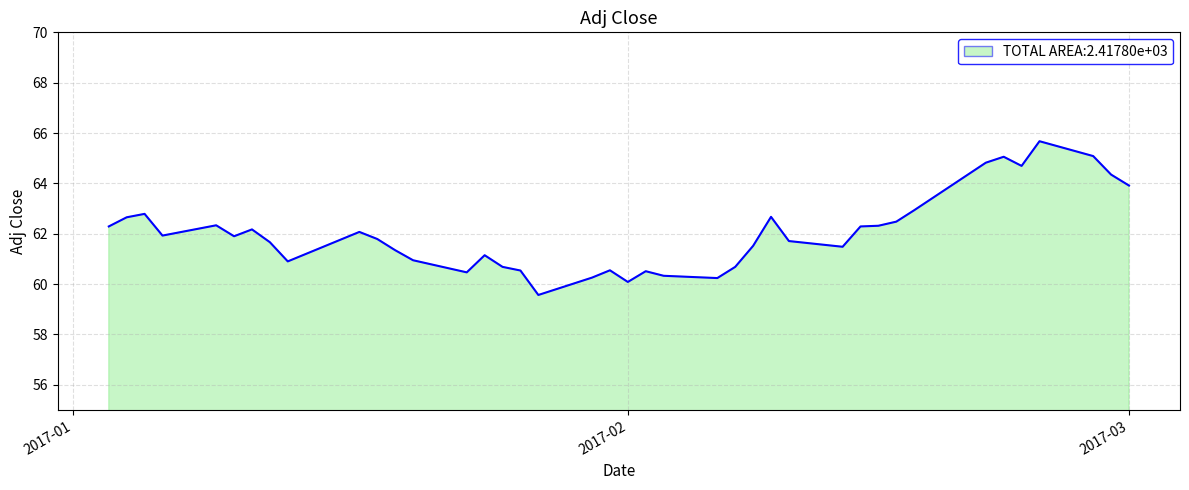

True or false: the data has more than 2 interior local peaks.

True